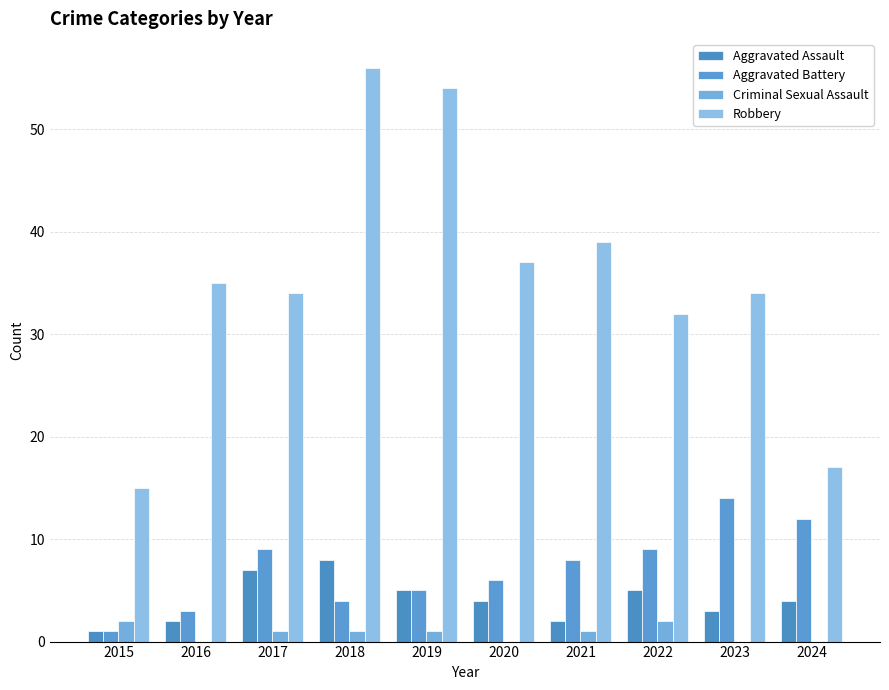

Is it true that Criminal Sexual Assault equals 2 at 2022?

True